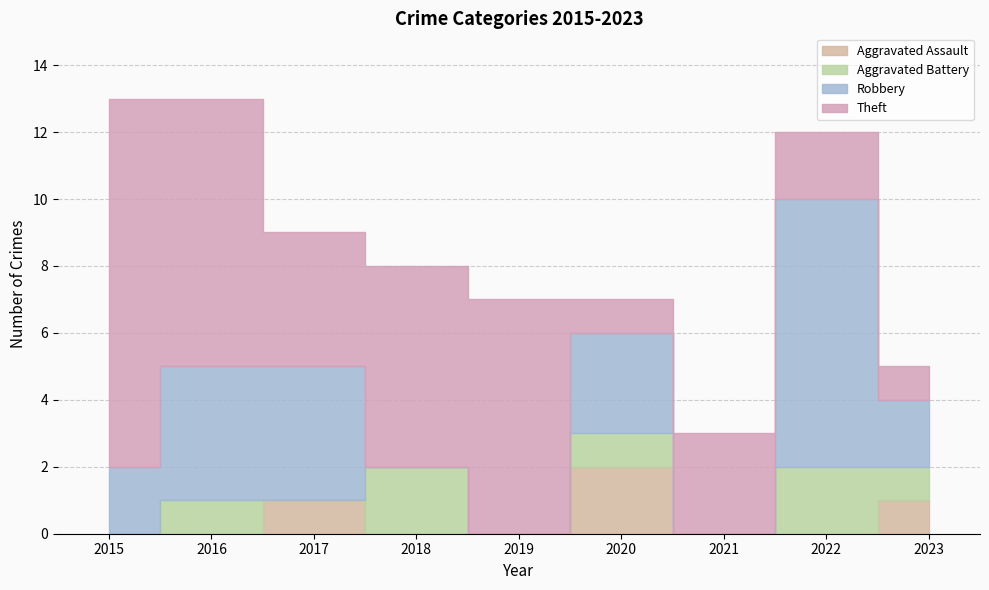

At which category does Theft reach its first local peak?

2019